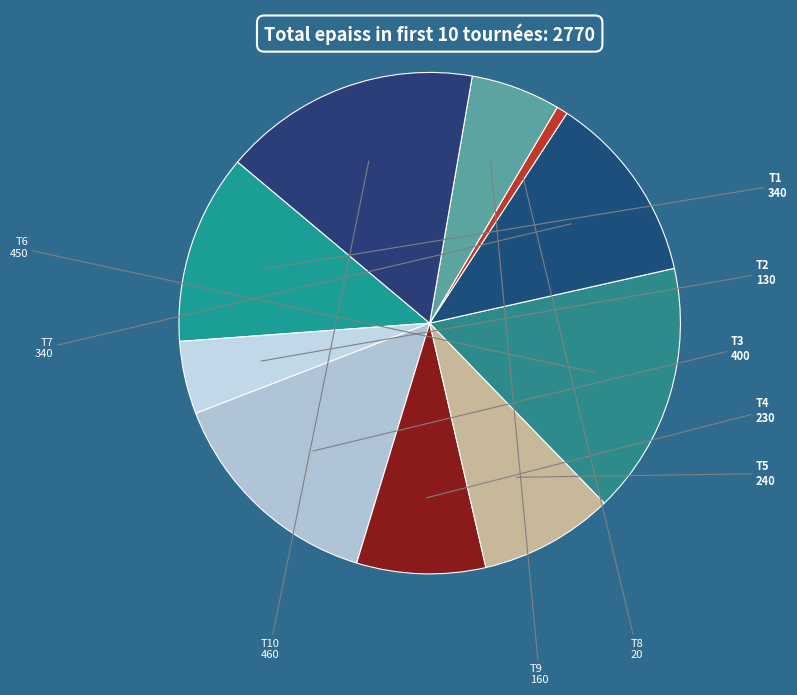

How many segments does this pie chart have?

10